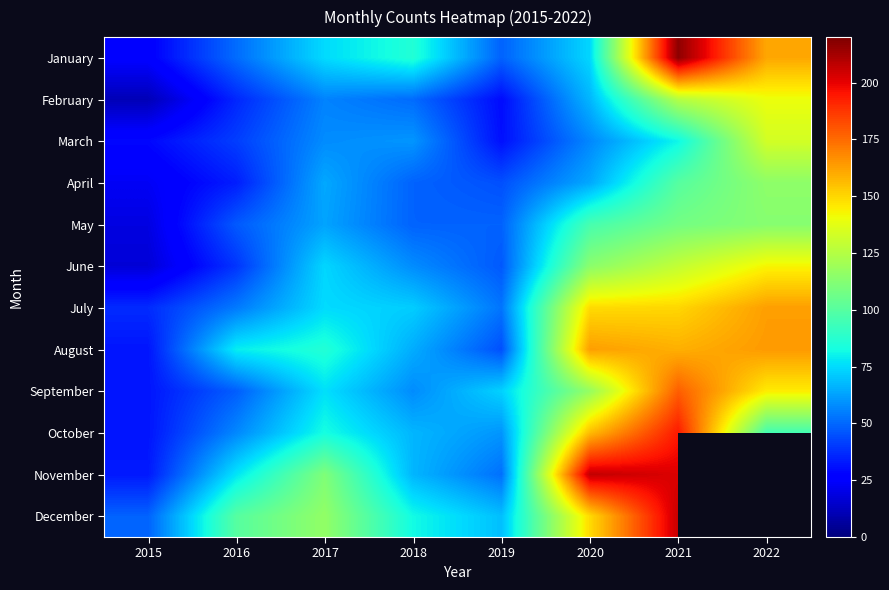

What is the spread (max minus min) of values at 2016?

66.0